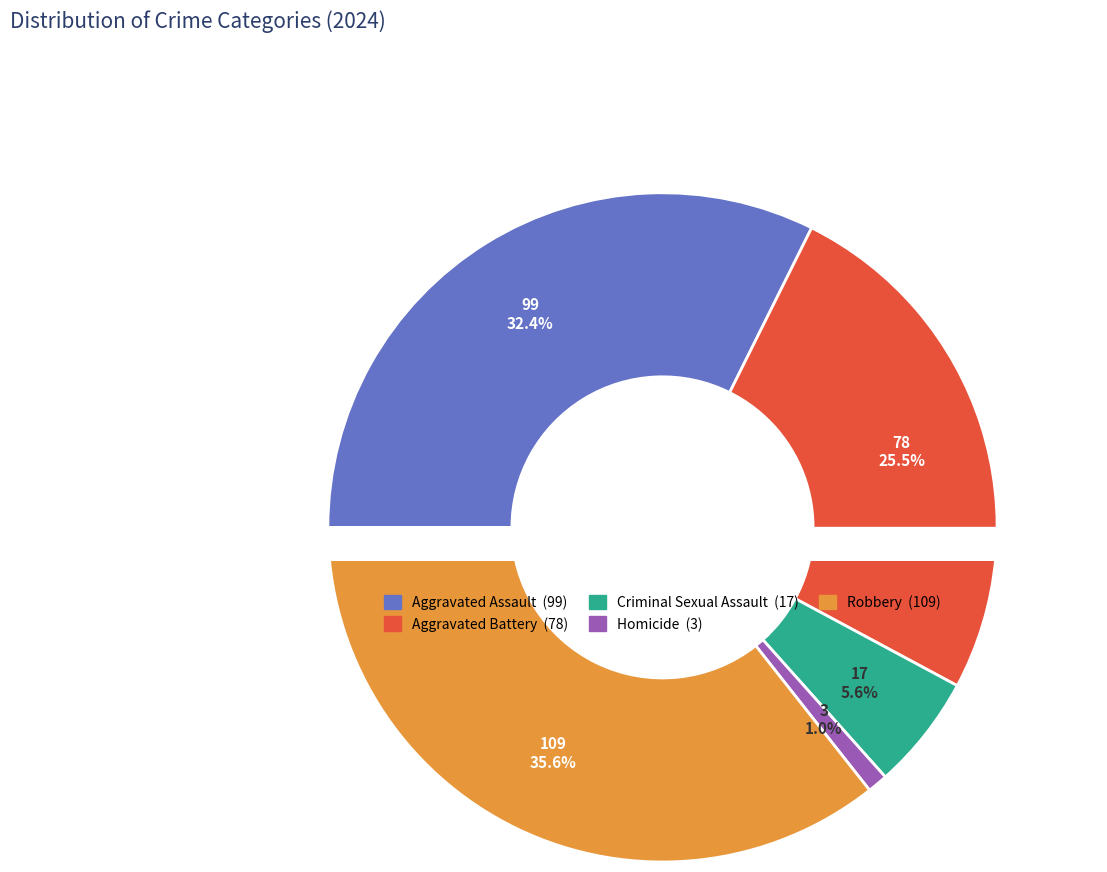

Is there any slice that represents more than half of the pie?

No